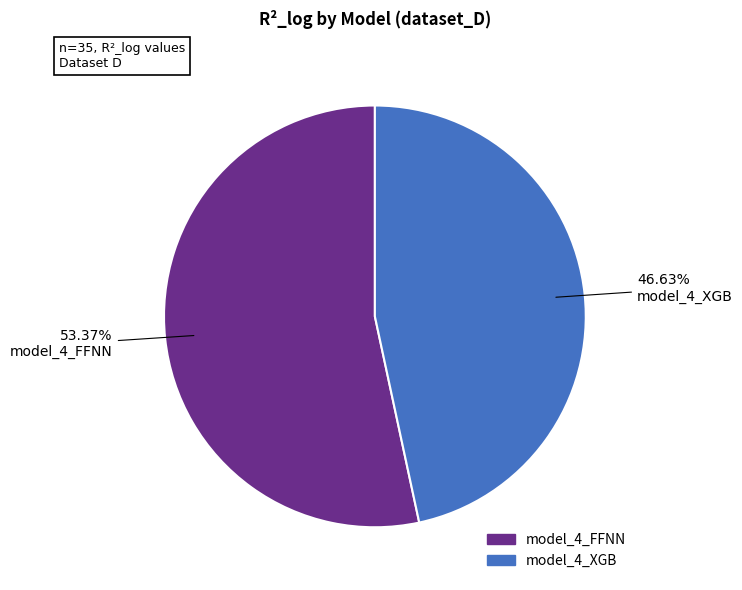

Between model_4_FFNN and model_4_XGB, which is larger?

model_4_FFNN